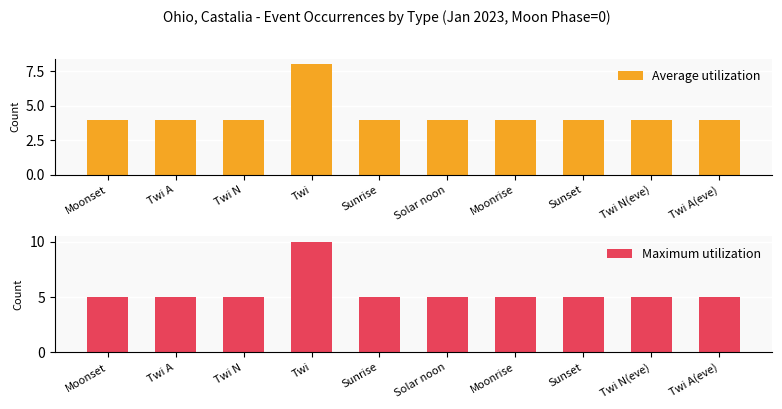

True or false: Average utilization has a value of 4 at Twi.

False